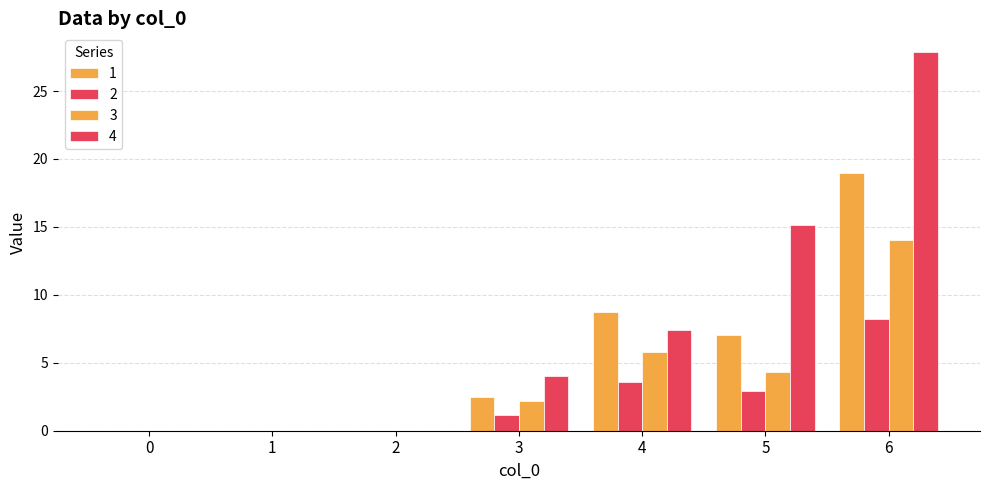

Which series has the largest range (max minus min)?

4